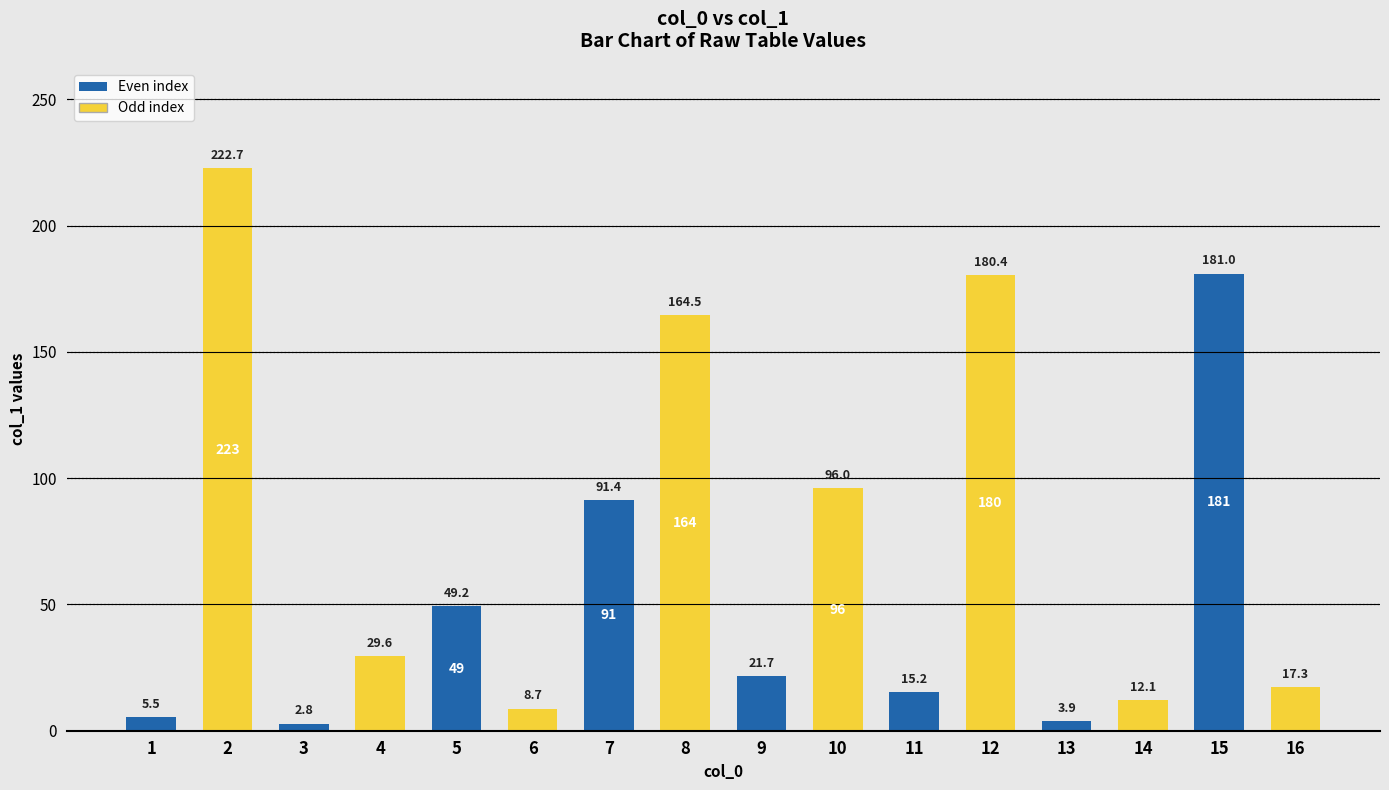

What is the sum of all values?

1102.0